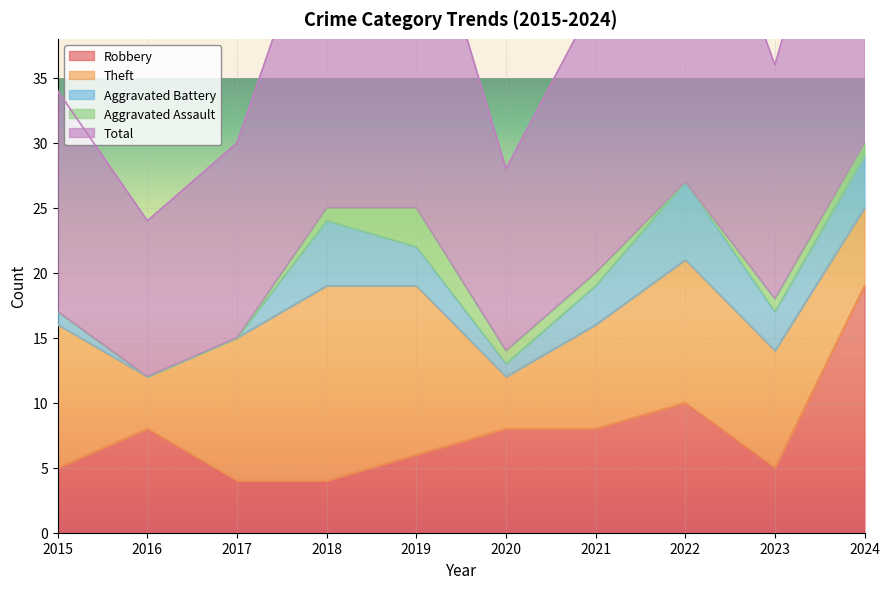

How many Theft values are between 6 and 11?

6